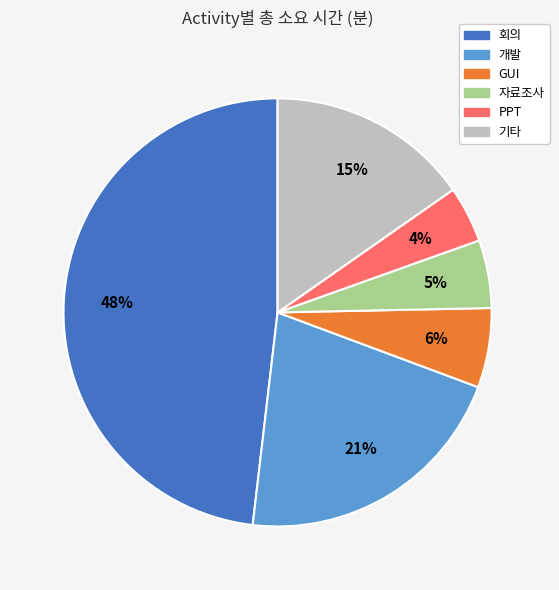

Which has a higher value, 개발 or GUI?

개발